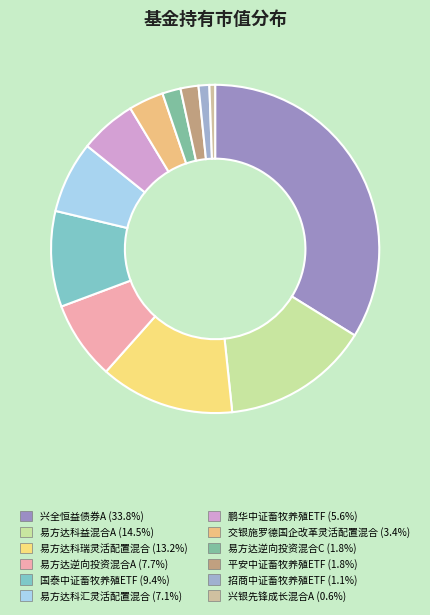

To the nearest percent, what is the difference between the largest and smallest slice percentages?

33%